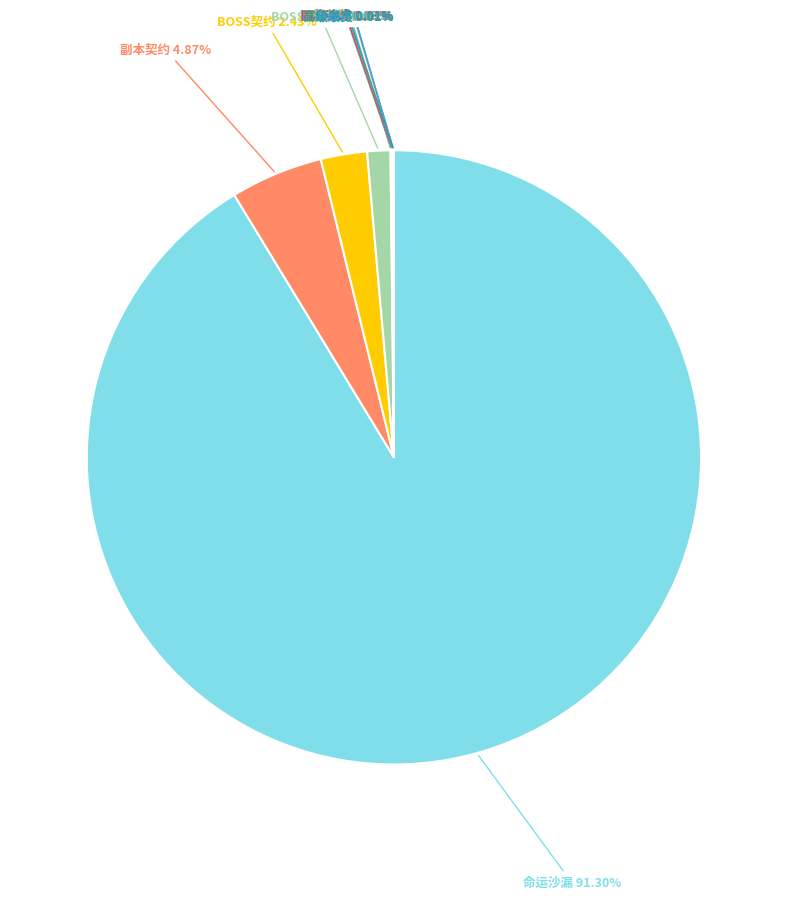

Rank the categories by value from highest to lowest.

命运沙漏, 副本契约, BOSS契约, BOSS杀手, 副本劵, 四格碎片, 图鉴碎片, 彻地钉, 无极道体, 分身术, 等级丹, Boss劵, 橙色图鉴, 沙城图鉴, 一期时装, 二期时装, 高级书页, 红色图鉴, 传世劵, 红装精华